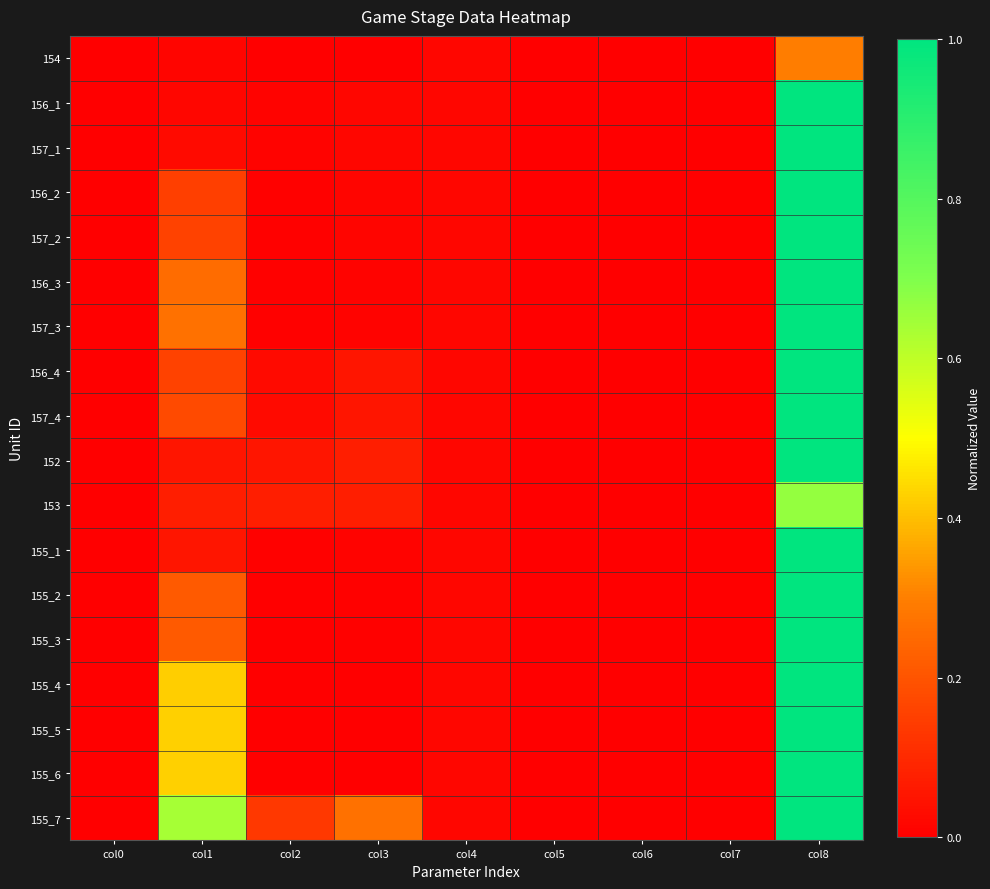

At which category does the chart reach its peak across all series?

col8